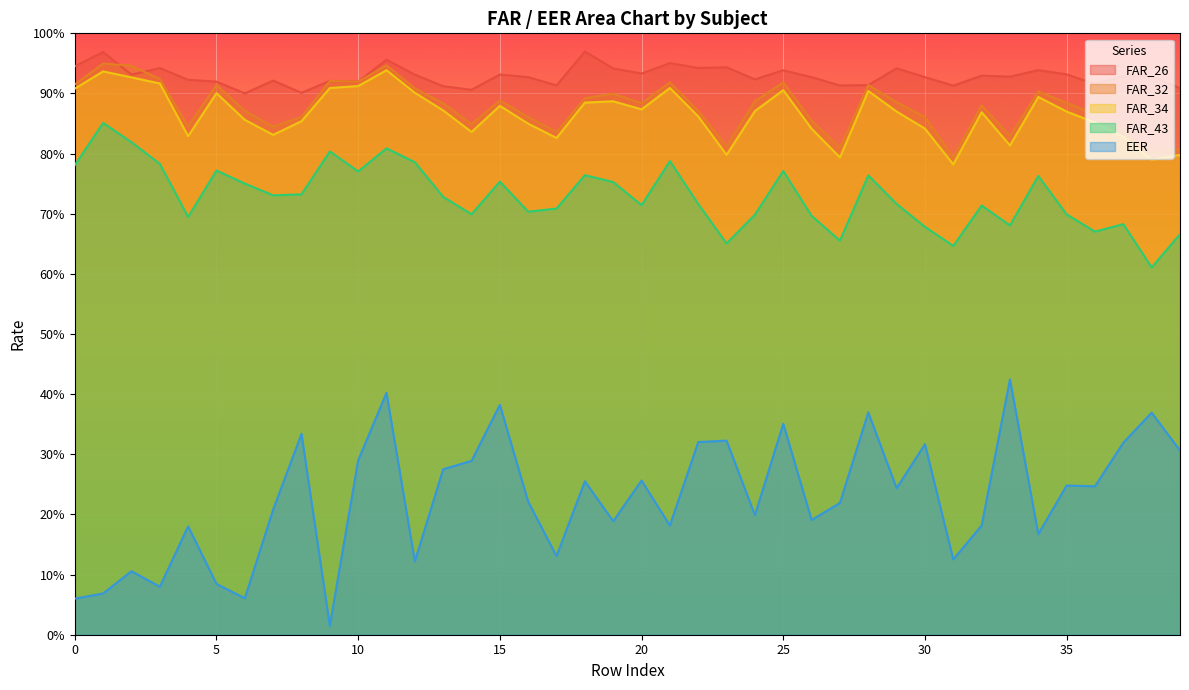

Reading left to right, transcribe all the data shown in this chart.

FAR_26: 0.9	1.0	0.9	0.9	0.9	0.9	0.9	0.9	0.9	0.9	0.9	1.0	0.9	0.9	0.9	0.9	0.9	0.9	1.0	0.9	0.9	1.0	0.9	0.9	0.9	0.9	0.9	0.9	0.9	0.9	0.9	0.9	0.9	0.9	0.9	0.9	0.9	0.9	0.9	0.9
FAR_32: 0.9	0.9	0.9	0.9	0.8	0.9	0.9	0.8	0.9	0.9	0.9	0.9	0.9	0.9	0.8	0.9	0.9	0.8	0.9	0.9	0.9	0.9	0.9	0.8	0.9	0.9	0.9	0.8	0.9	0.9	0.9	0.8	0.9	0.8	0.9	0.9	0.9	0.8	0.8	0.8
FAR_34: 0.9	0.9	0.9	0.9	0.8	0.9	0.9	0.8	0.9	0.9	0.9	0.9	0.9	0.9	0.8	0.9	0.8	0.8	0.9	0.9	0.9	0.9	0.9	0.8	0.9	0.9	0.8	0.8	0.9	0.9	0.8	0.8	0.9	0.8	0.9	0.9	0.9	0.8	0.8	0.8
FAR_43: 0.8	0.9	0.8	0.8	0.7	0.8	0.8	0.7	0.7	0.8	0.8	0.8	0.8	0.7	0.7	0.8	0.7	0.7	0.8	0.8	0.7	0.8	0.7	0.7	0.7	0.8	0.7	0.7	0.8	0.7	0.7	0.6	0.7	0.7	0.8	0.7	0.7	0.7	0.6	0.7
EER: 0.1	0.1	0.1	0.1	0.2	0.1	0.1	0.2	0.3	0.0	0.3	0.4	0.1	0.3	0.3	0.4	0.2	0.1	0.3	0.2	0.3	0.2	0.3	0.3	0.2	0.4	0.2	0.2	0.4	0.2	0.3	0.1	0.2	0.4	0.2	0.2	0.2	0.3	0.4	0.3